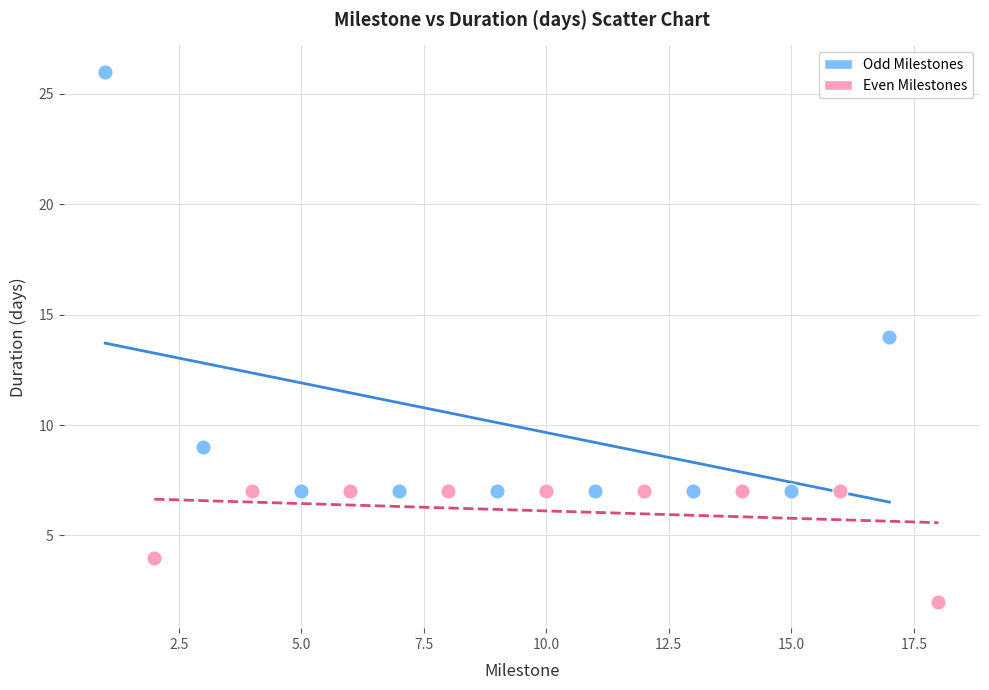

Which series contains the highest Y value?

Odd Milestones